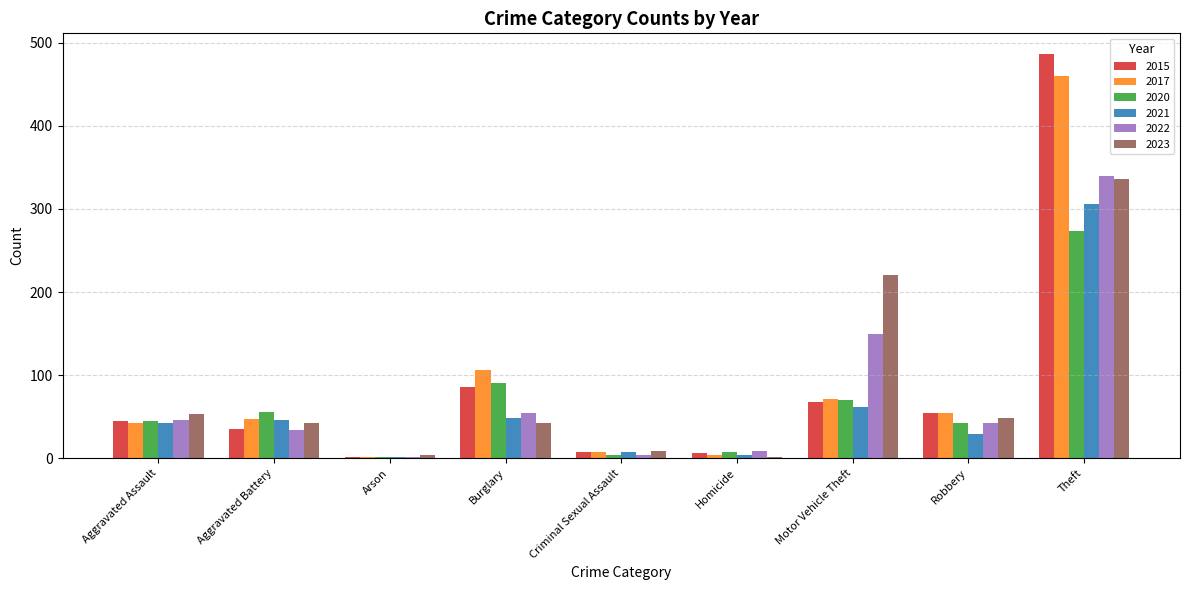

Is the value of 2015 at Burglary greater than the value of 2021 at Theft?

No